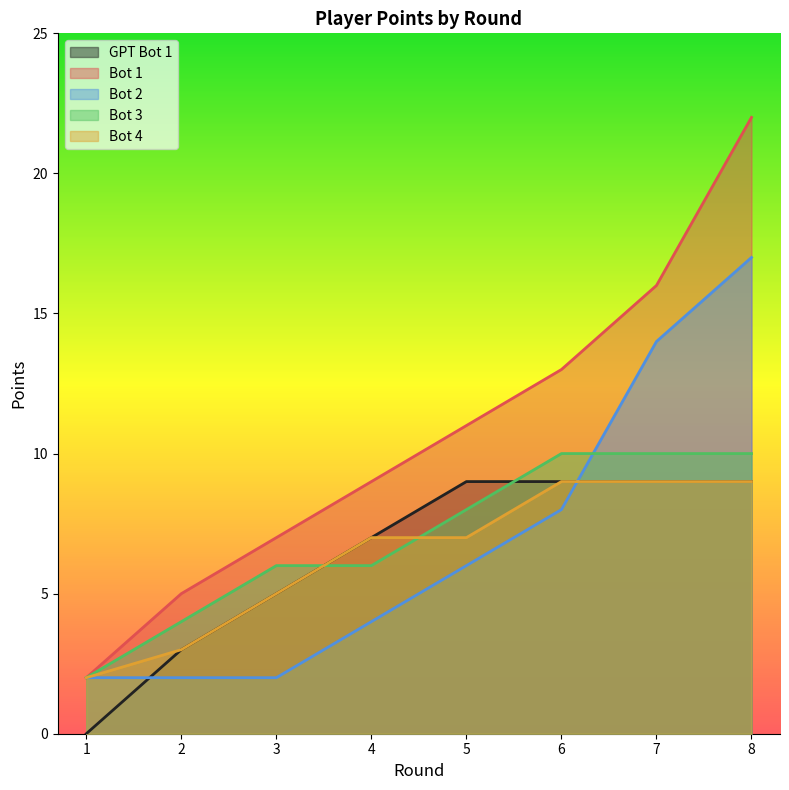

What is the average value of the Bot 3 series?

7